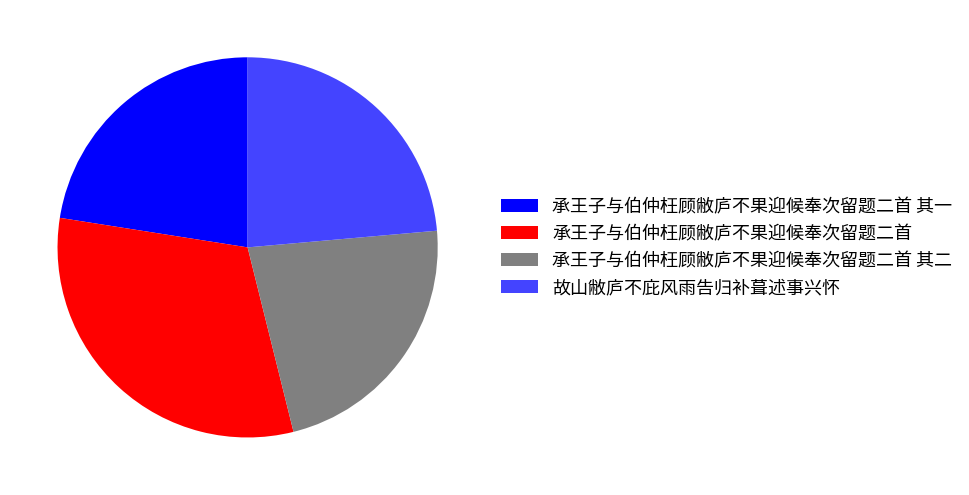

What is the ratio of the value at 故山敝庐不庇风雨告归补葺述事兴怀 to the value at 承王子与伯仲枉顾敝庐不果迎候奉次留题二首?

0.8